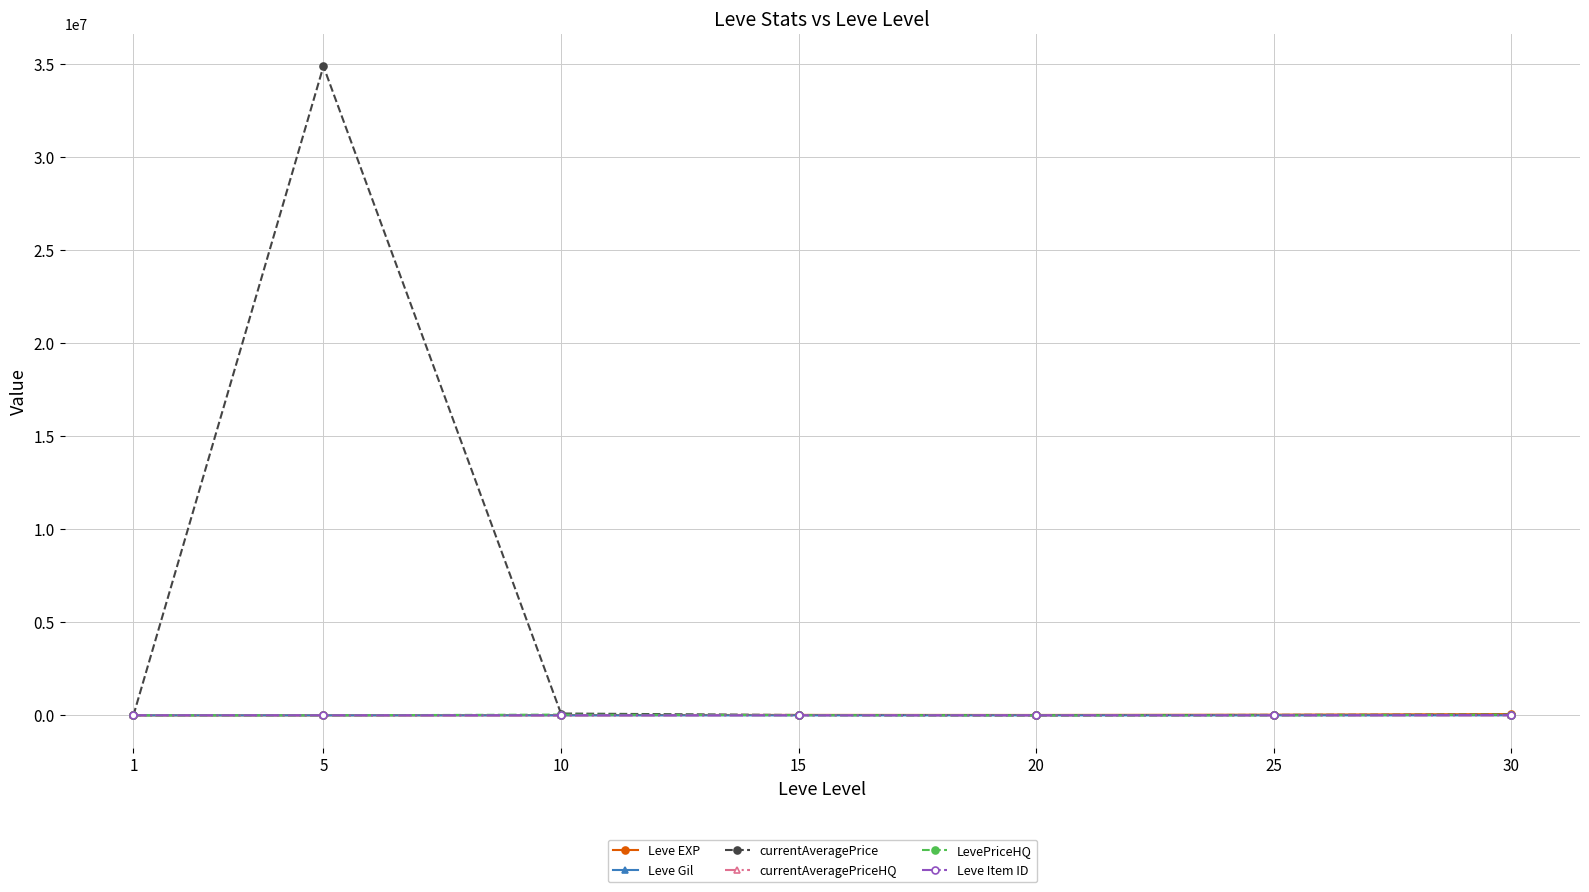

What is the maximum value shown in the chart?

34900400.0